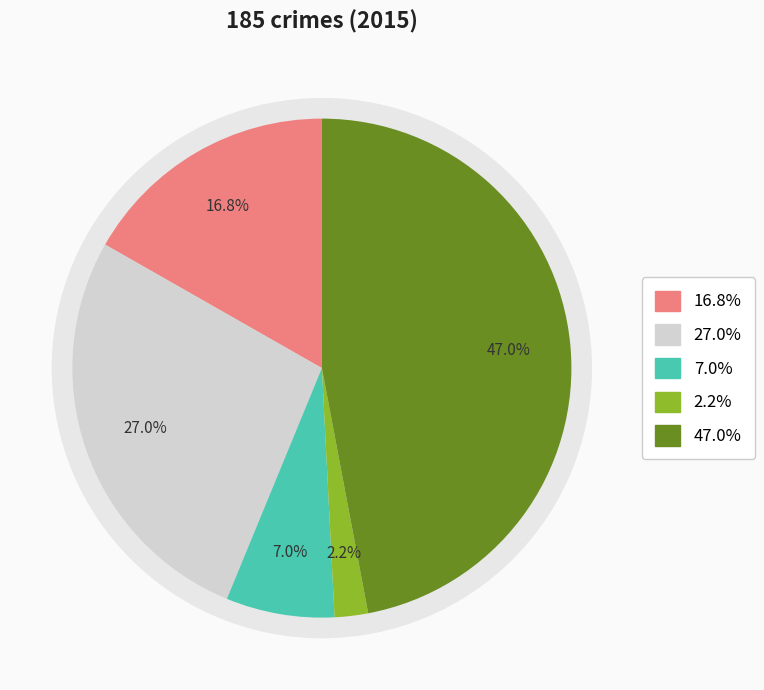

How many slices are in this pie chart?

5